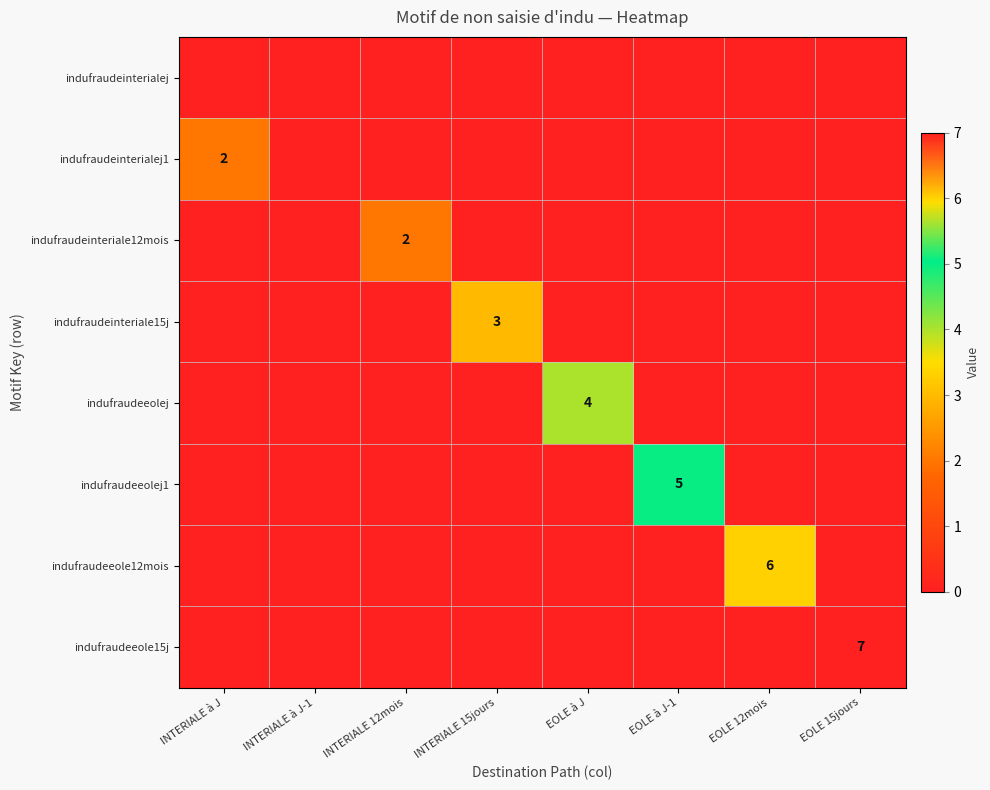

At how many categories does at least one series exceed 0?

7